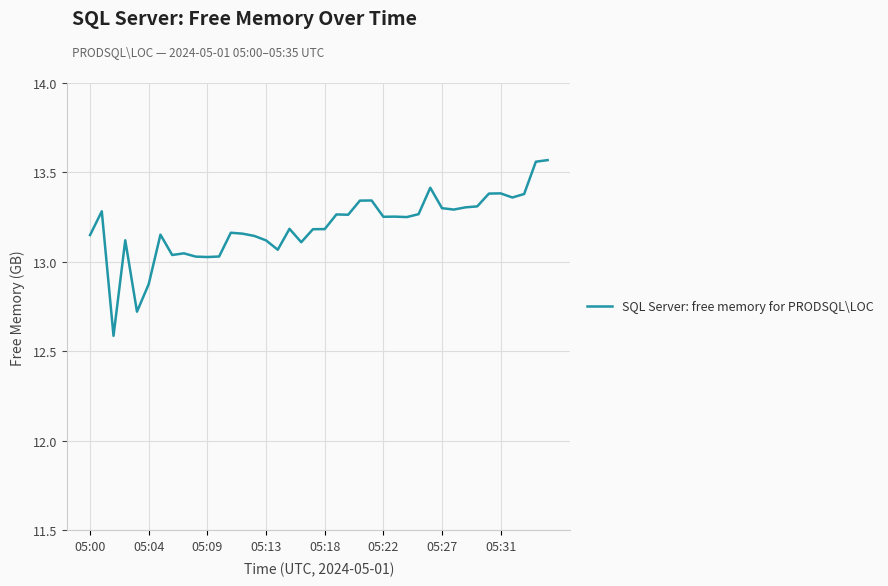

What is the difference between the maximum and minimum values?

1.0